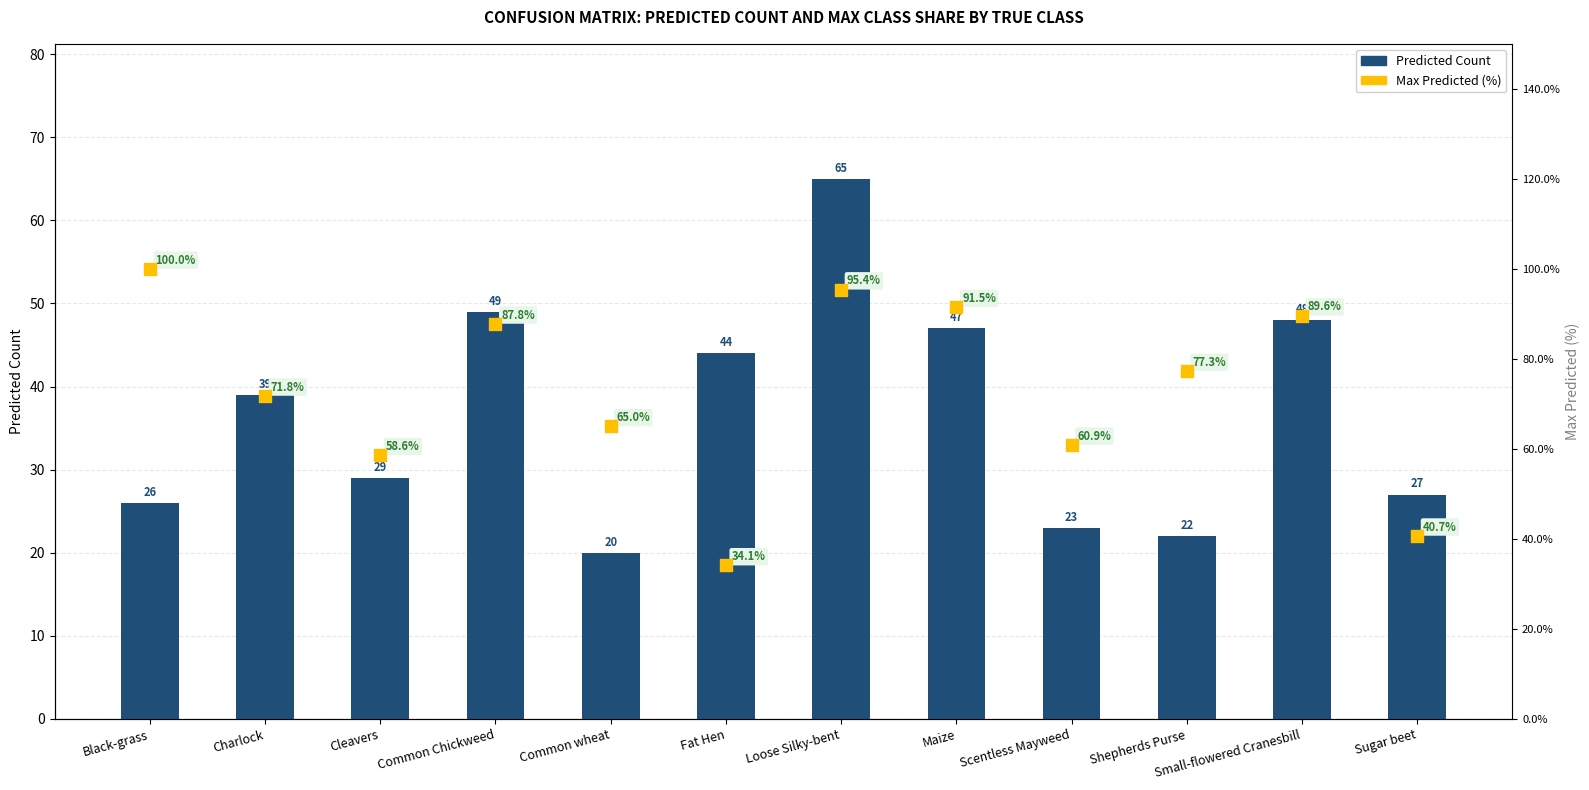

Is the value of Max Predicted (%) at Common Chickweed greater than the value of Predicted Count at Shepherds Purse?

Yes